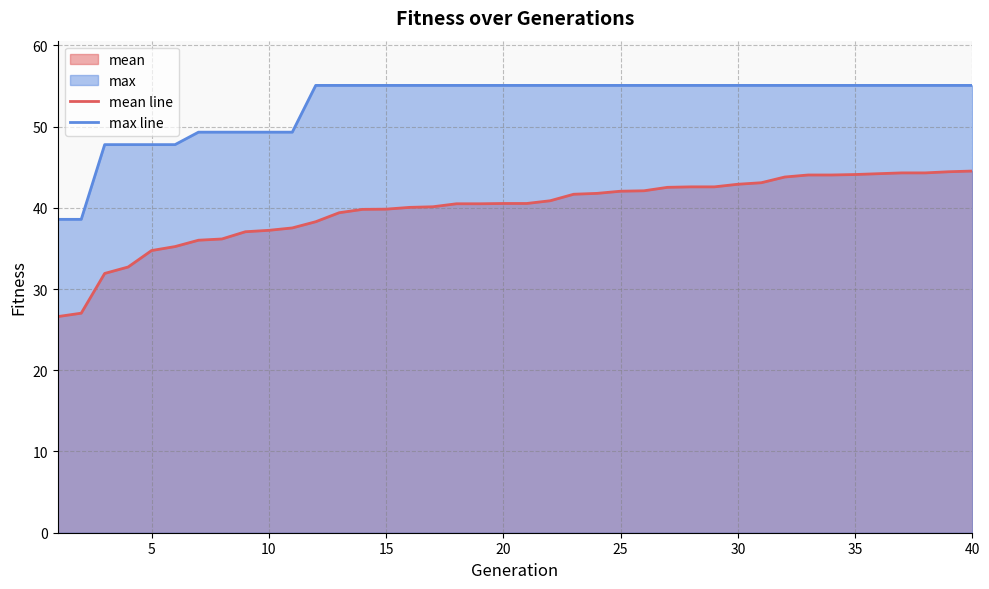

What is the difference between the maximum and second lowest values in the max line series?

16.5